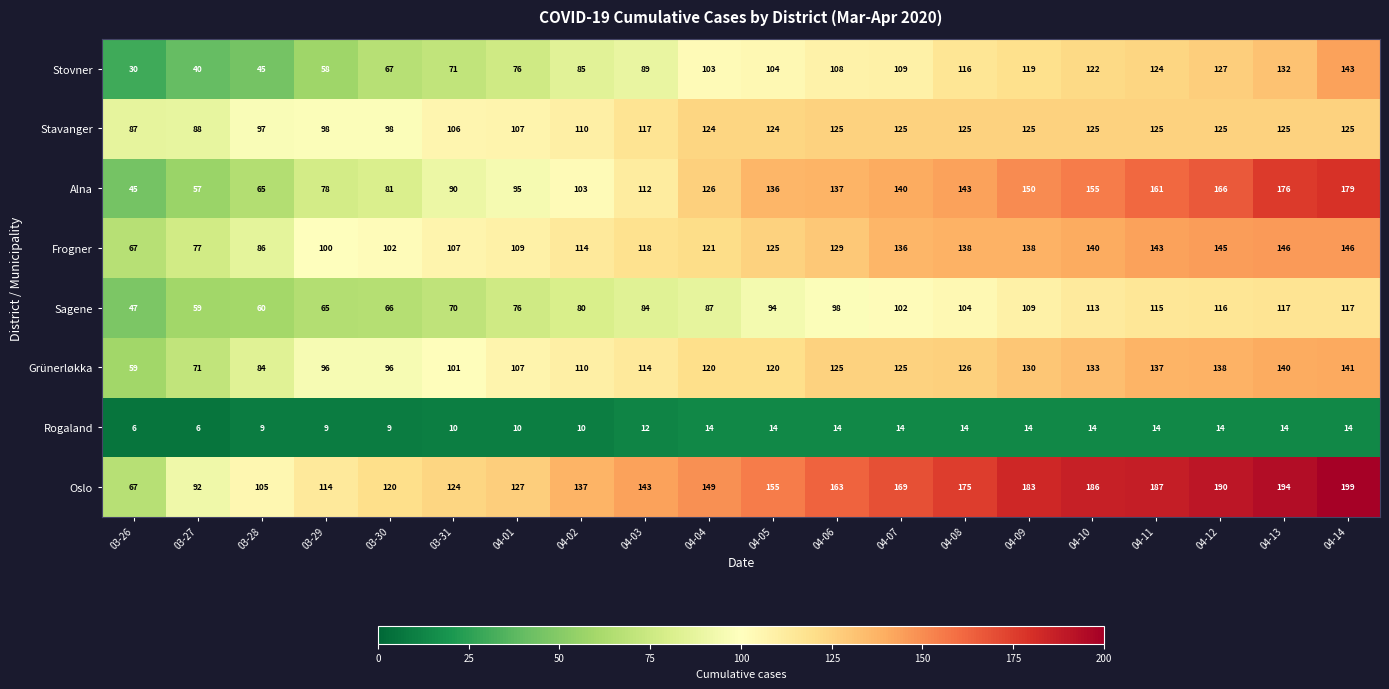

What is the maximum value shown in the chart?

199